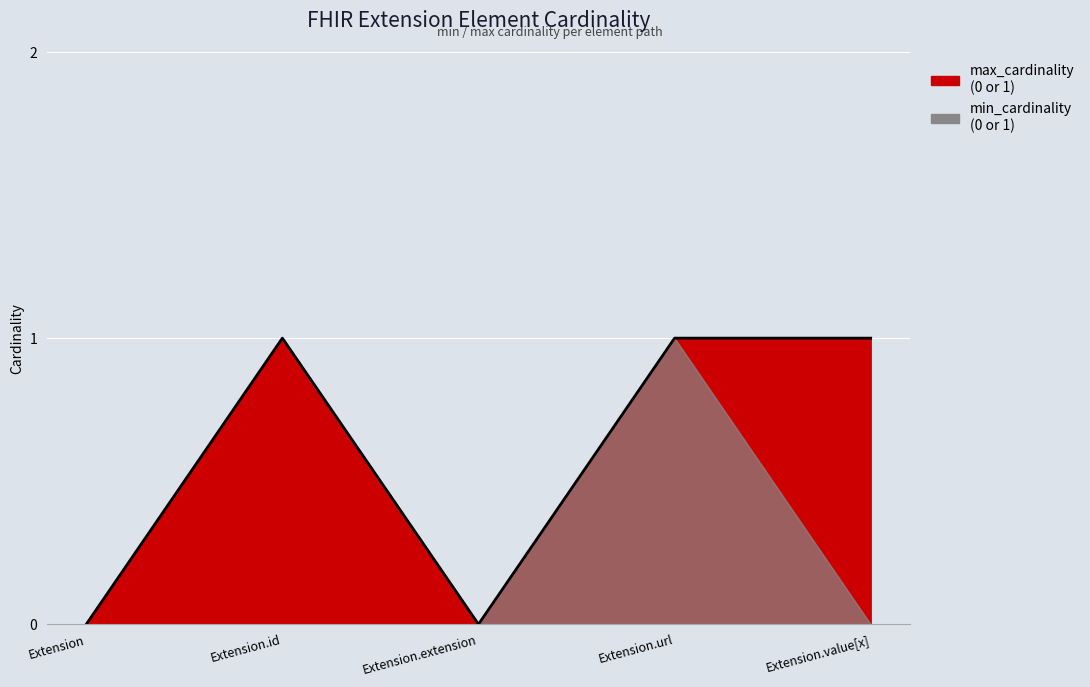

What is the label of the 3rd point from the right?

Extension.extension